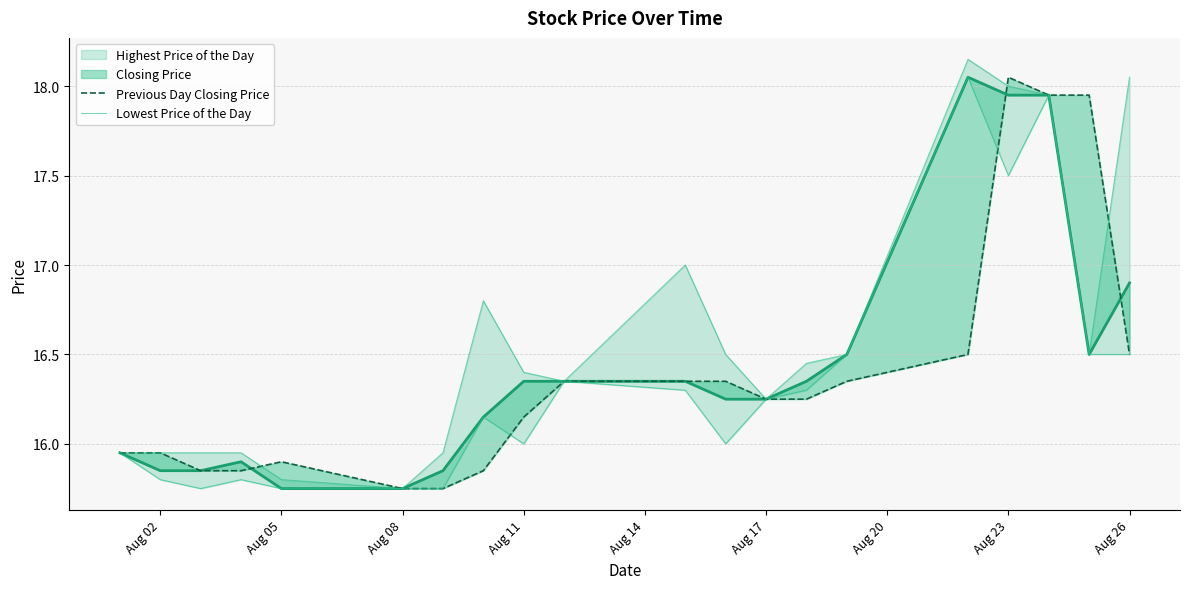

How many distinct data groups are displayed?

4